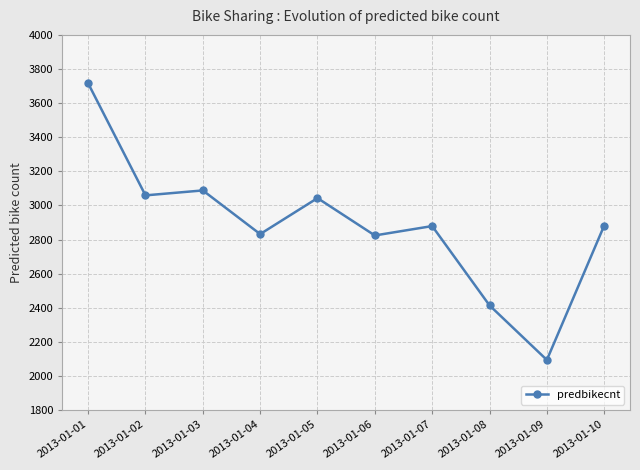

What is the smallest value displayed?

2094